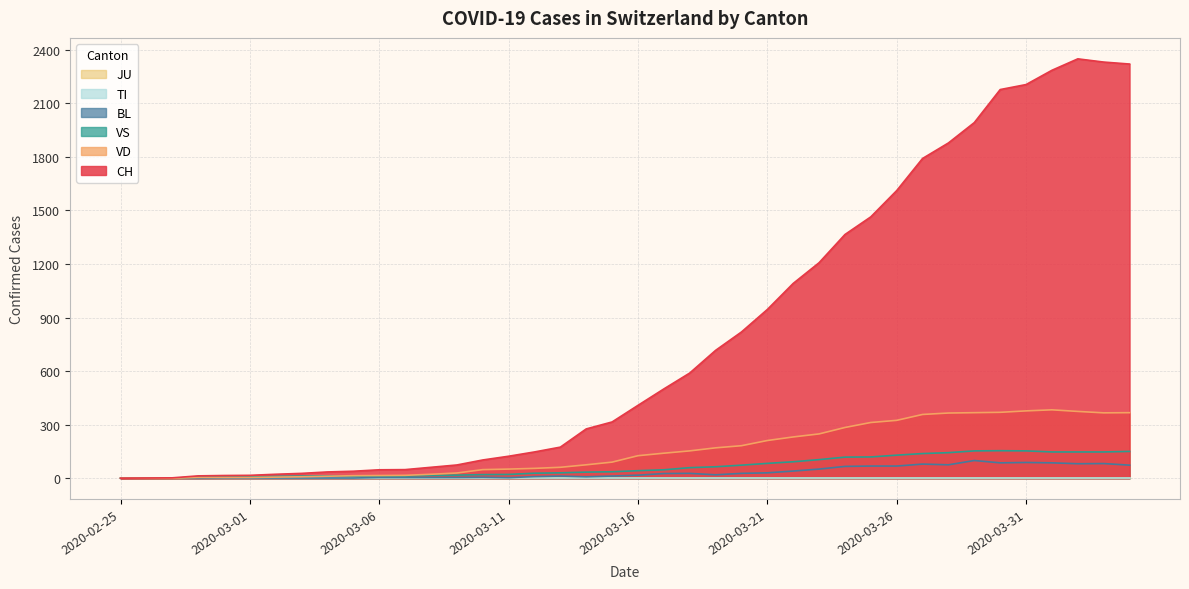

What is the sum of all VD values?

6219